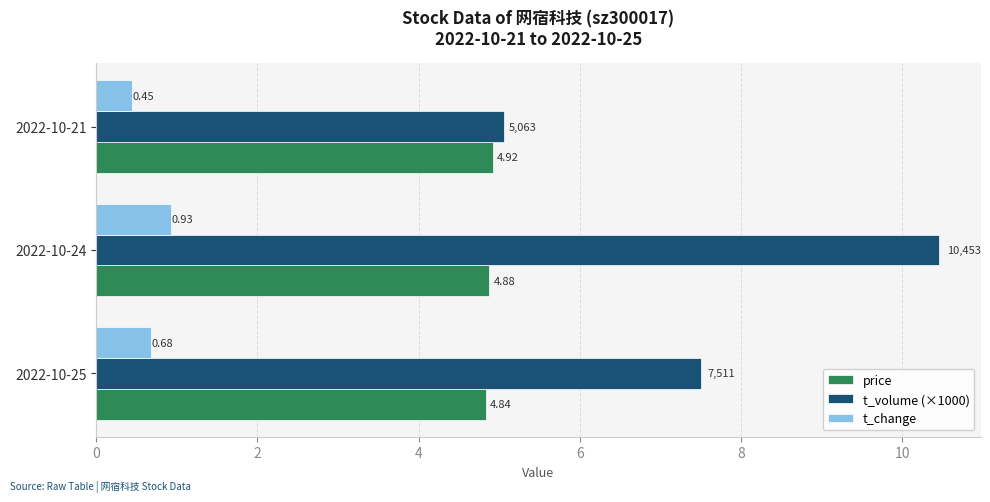

What is the sum of the price values at 2022-10-25 and 2022-10-21?

9.8